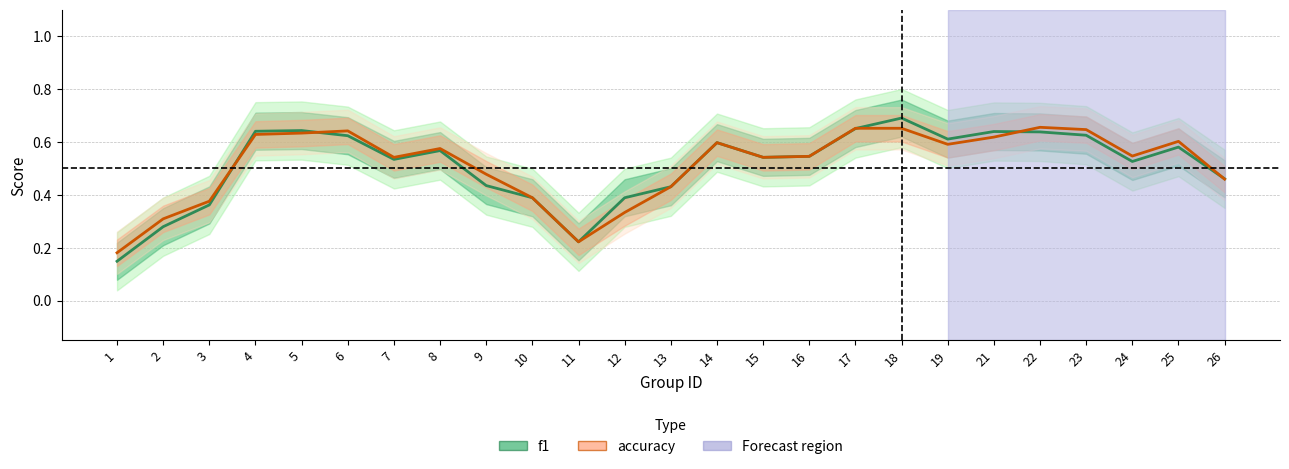

At which category is the sum across all series the highest?

18